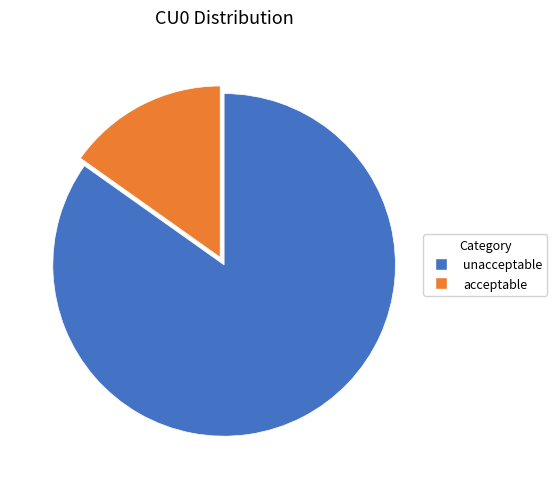

Is there any slice that represents more than half of the pie?

Yes